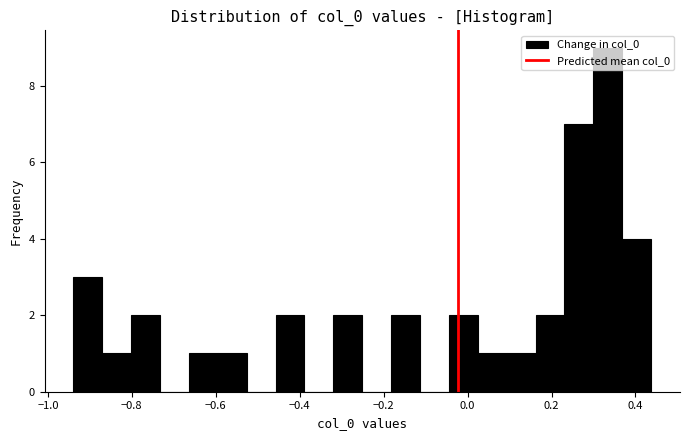

Read against the x-axis, roughly where is the centre of the tallest bar?

0.34